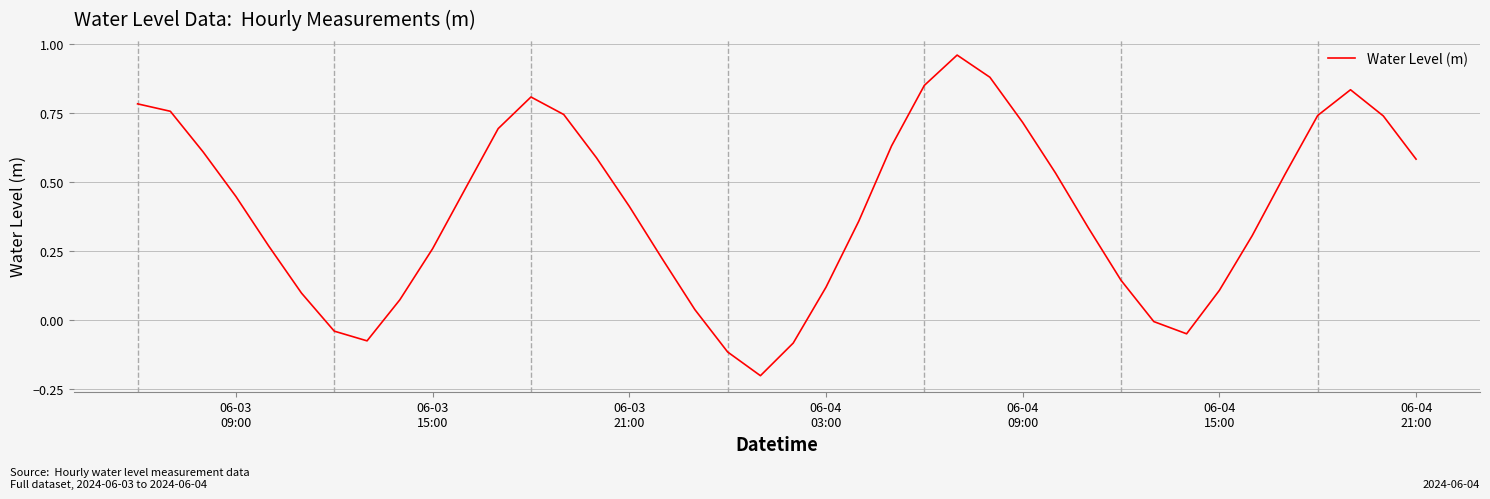

What is the difference between the maximum and minimum values?

1.2